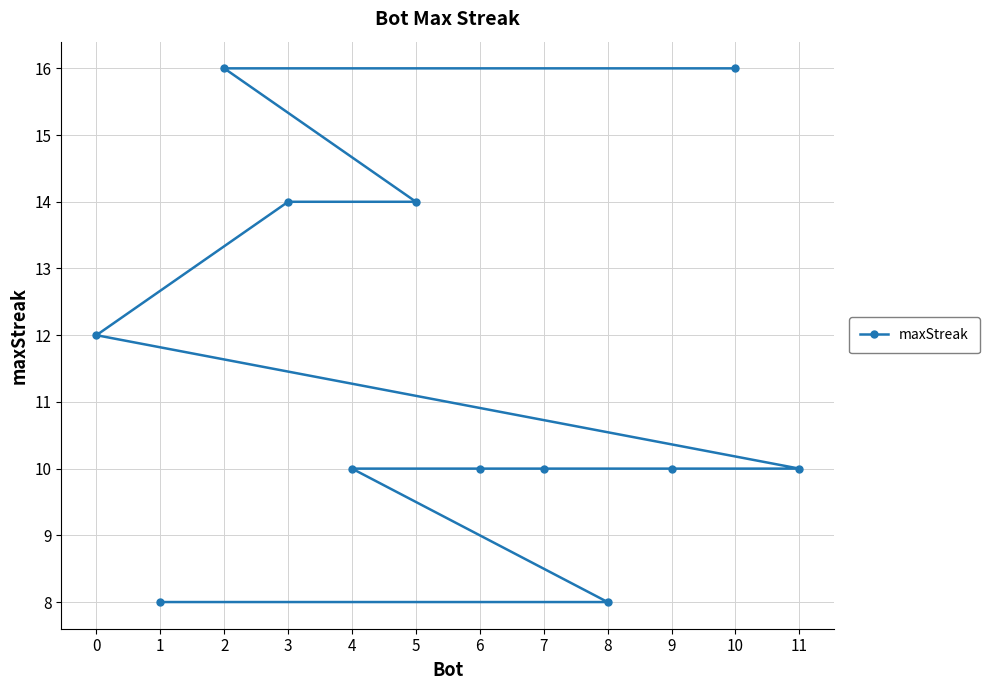

Count the values in the range 10 to 14.

8